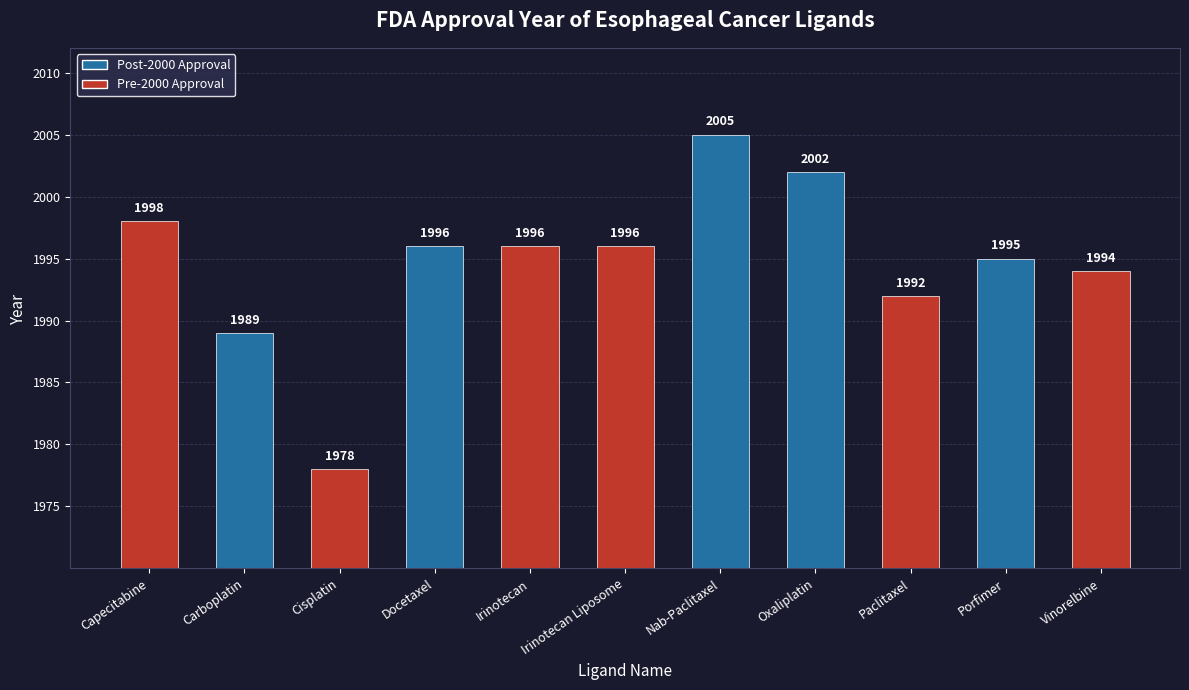

Reading left to right, extract all data points from this chart.

1998	1989	1978	1996	1996	1996	2005	2002	1992	1995	1994